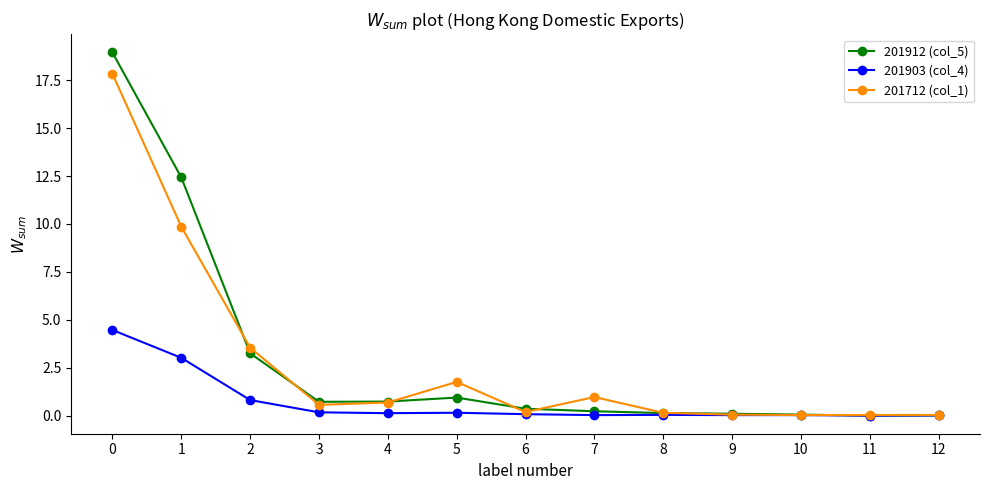

The 201912 (col_5) series shows 0.2 at 7. True or false?

True